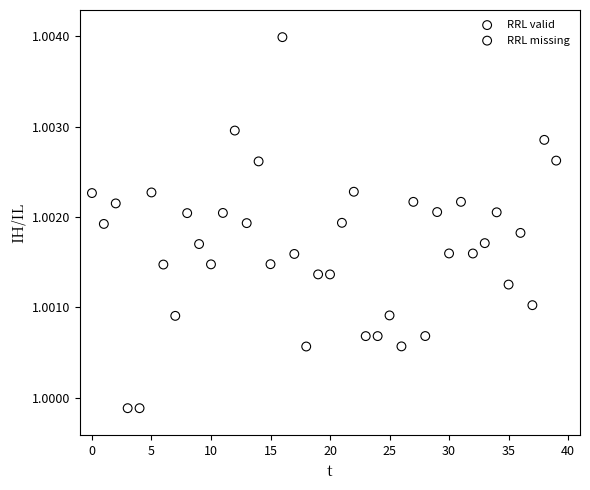

Which series contains the highest Y value?

RRL valid